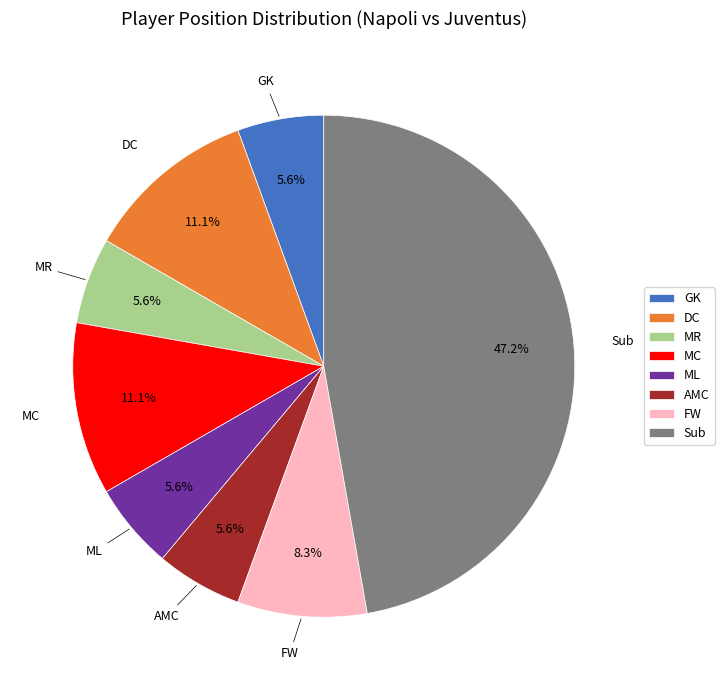

Which slice is the largest?

Sub